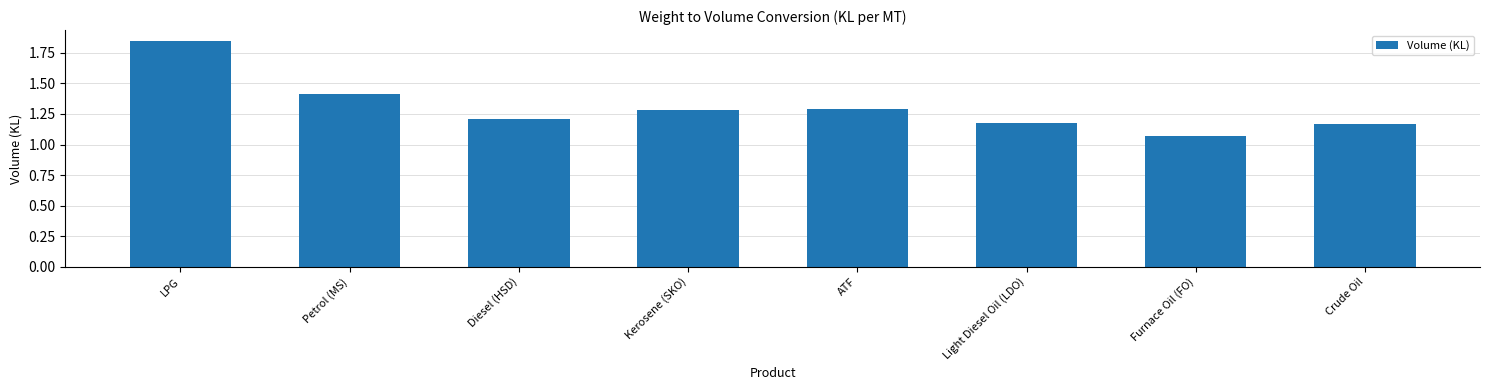

Which category has the lowest value across all series?

Furnace Oil (FO)